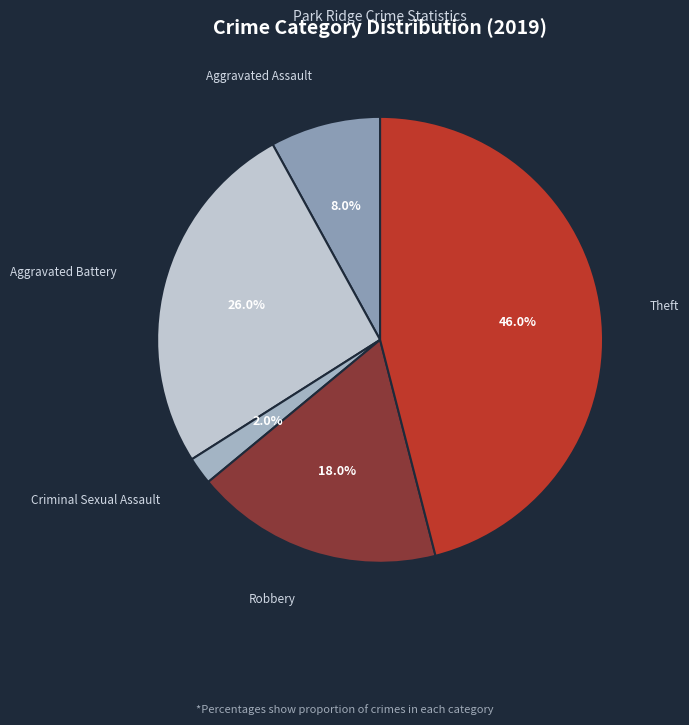

How many segments does this pie chart have?

5